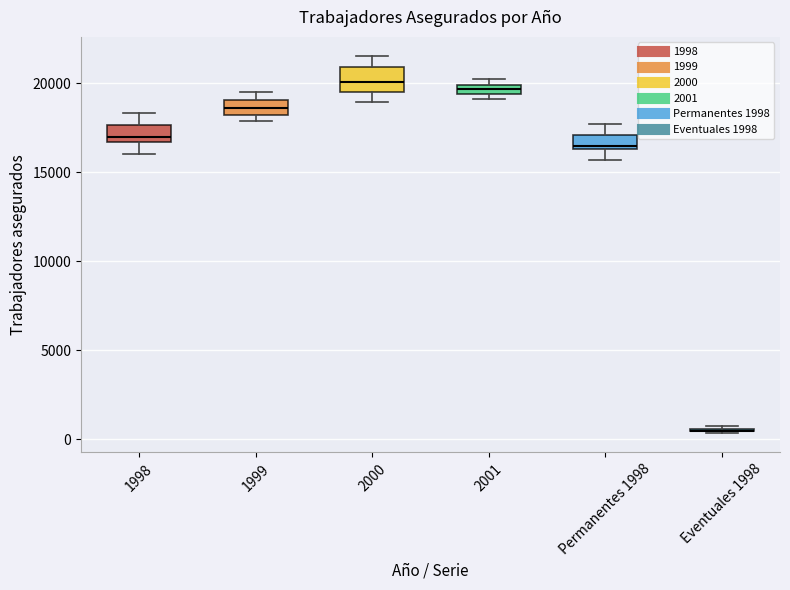

Where is the lower edge of the box for 1998 on the y-axis? The values are not printed on the chart, so give them approximately, as read against the axis.

16500